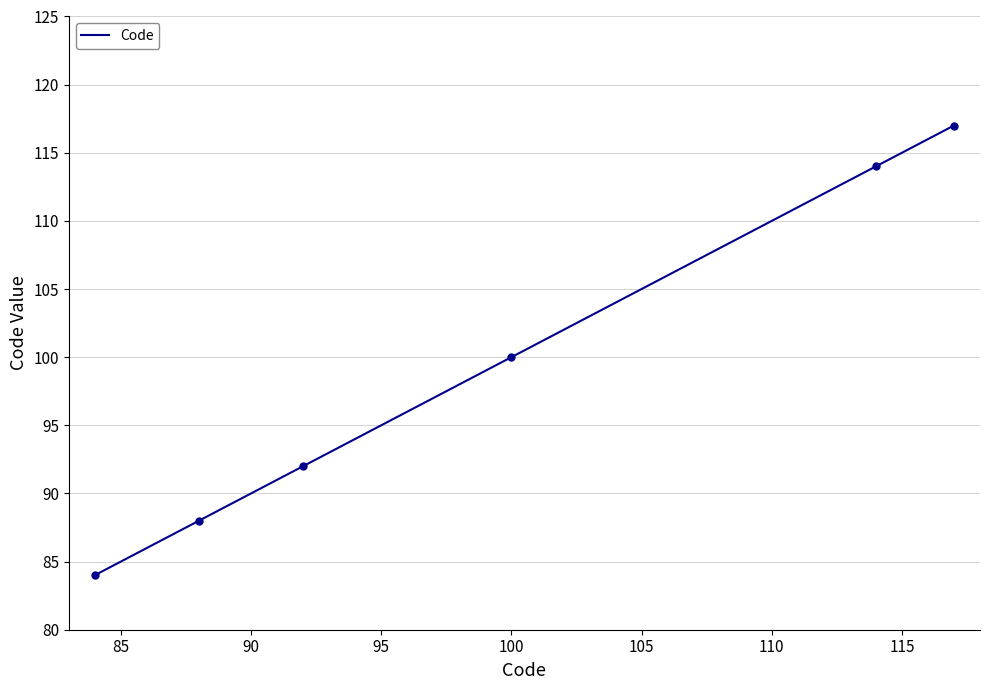

True or false: there are more than 2 points higher than both neighbors.

False